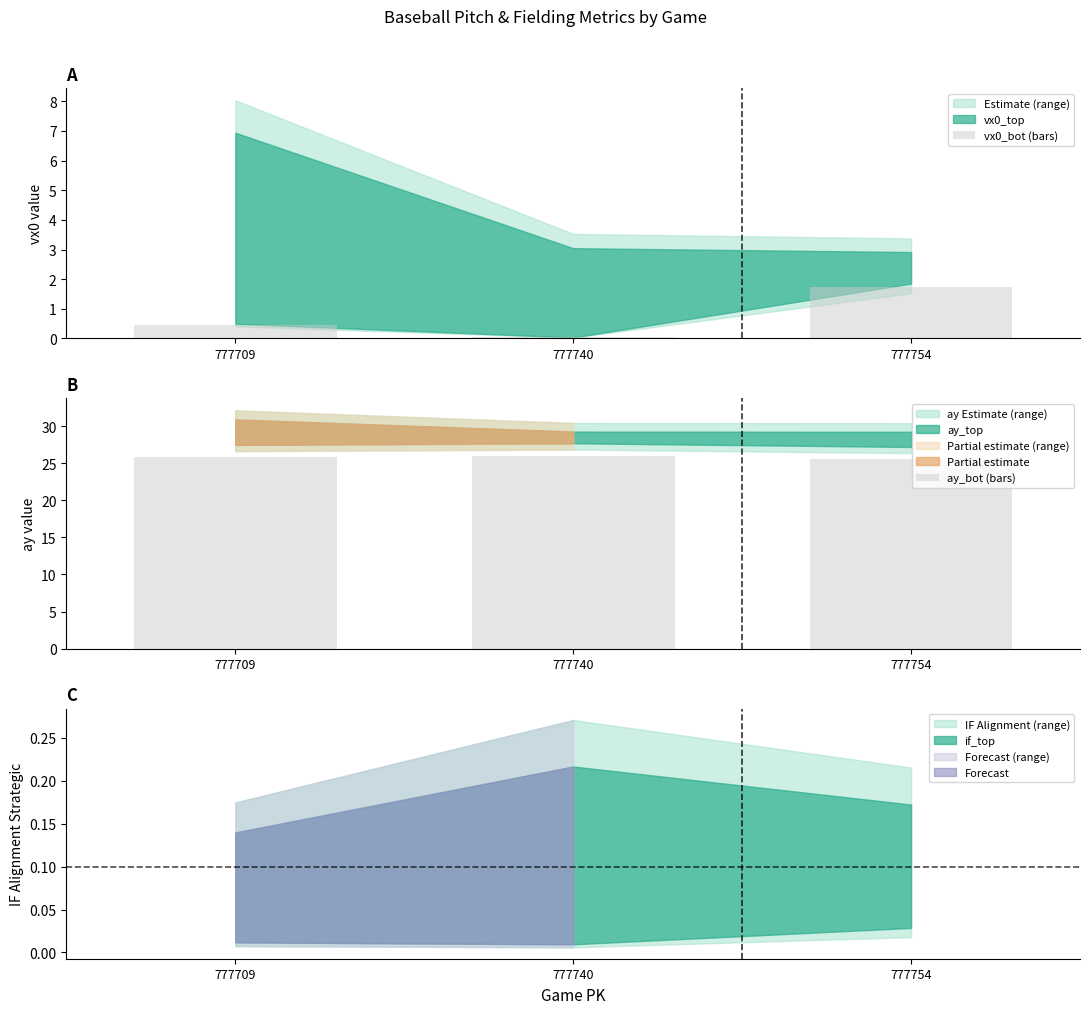

Is it true that vx0_bot (bars) equals 0.5 at 777709?

True